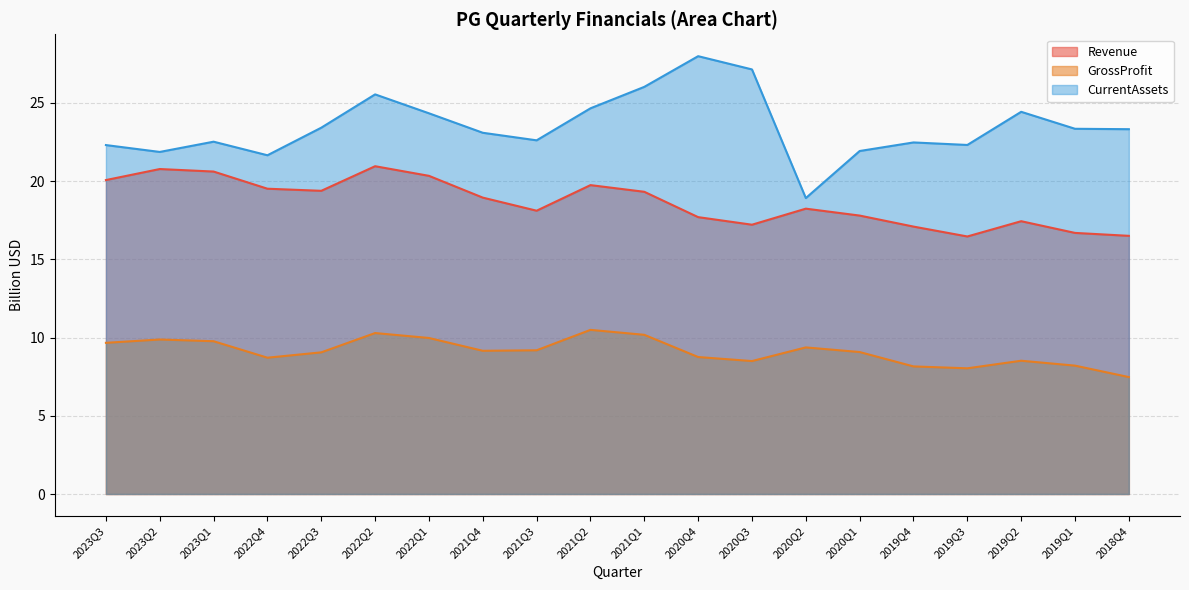

At which category does Revenue reach its first local valley?

2022Q3